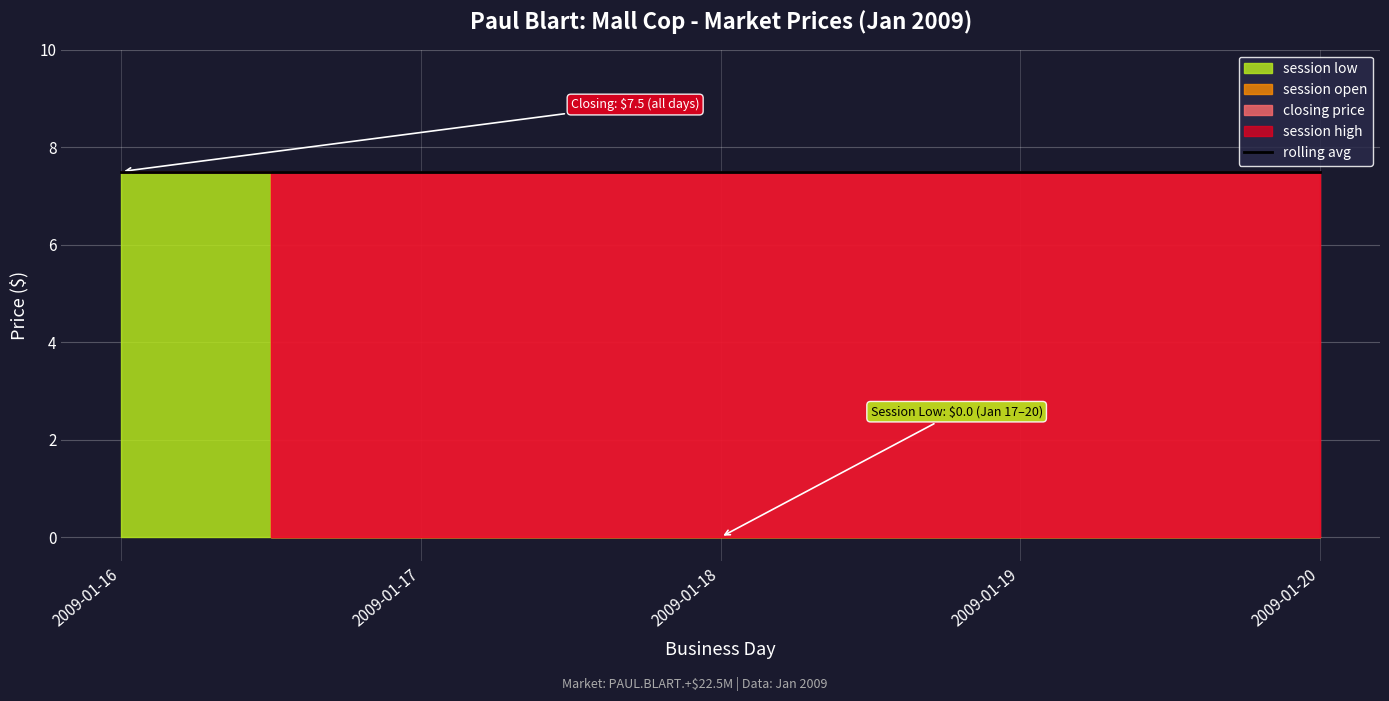

True or false: session low has more than 0 interior local peaks.

False